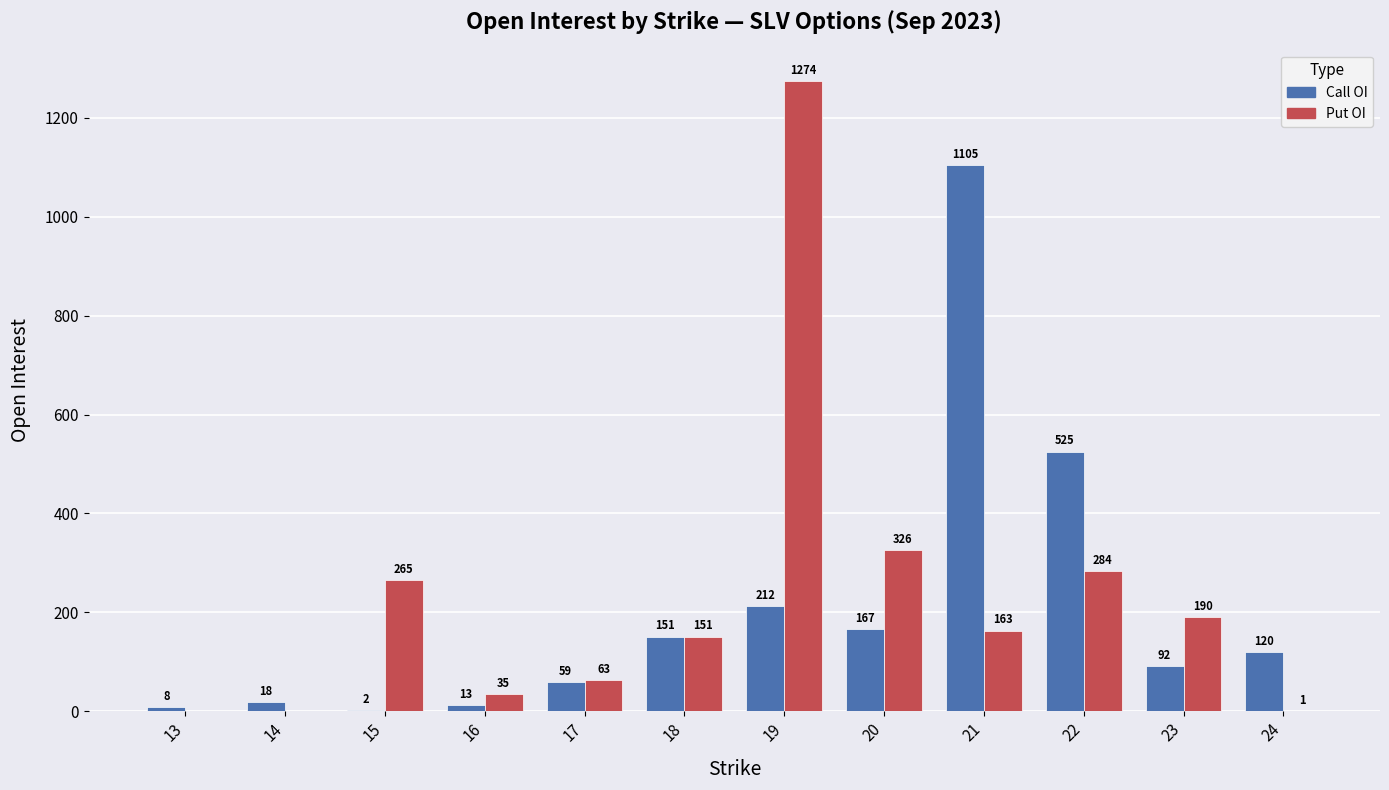

Which series has the largest total across all categories?

Put OI